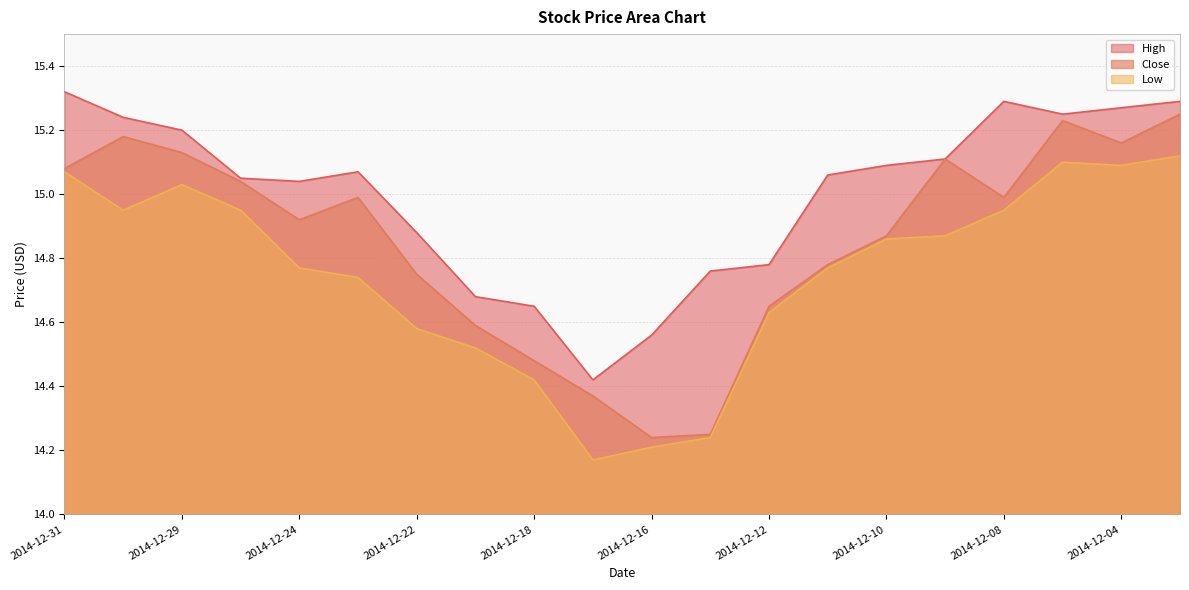

What is the spread (max minus min) of values at 2014-12-16?

0.3